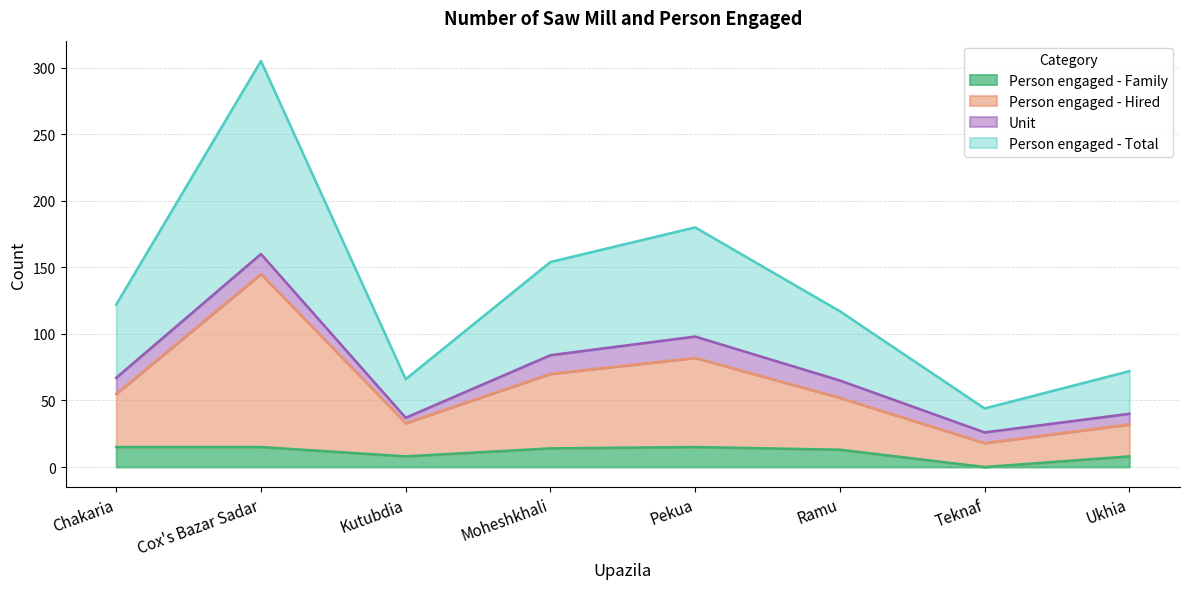

How many values in Person engaged - Family are above zero?

7